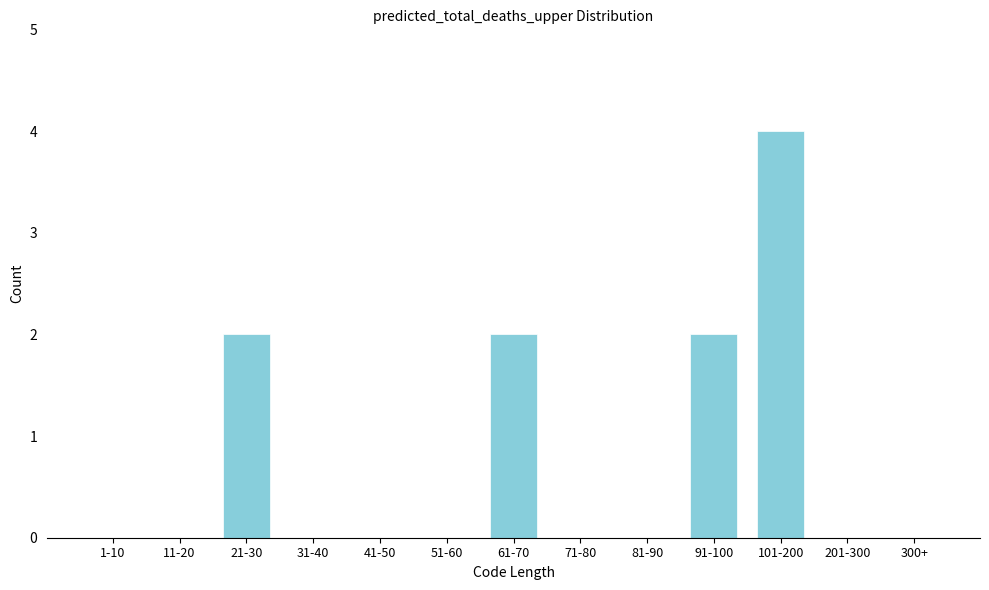

Reading left to right, transcribe all the data shown in this chart.

1-10=0	11-20=0	21-30=2	31-40=0	41-50=0	51-60=0	61-70=2	71-80=0	81-90=0	91-100=2	101-200=4	201-300=0	300+=0